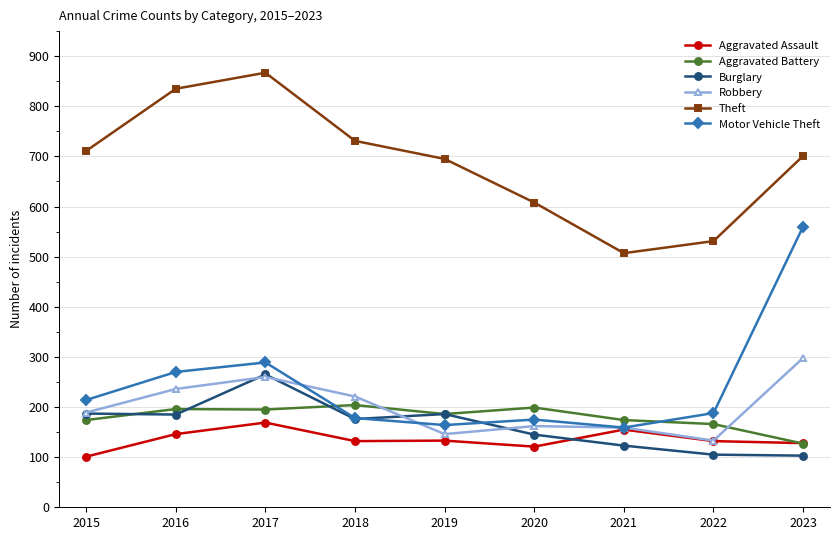

What is the difference between the second highest and second lowest values in the Motor Vehicle Theft series?

125